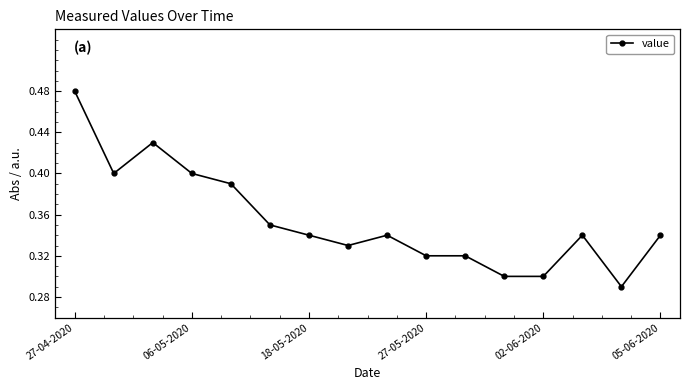

True or false: there are more than 0 points higher than both neighbors.

True